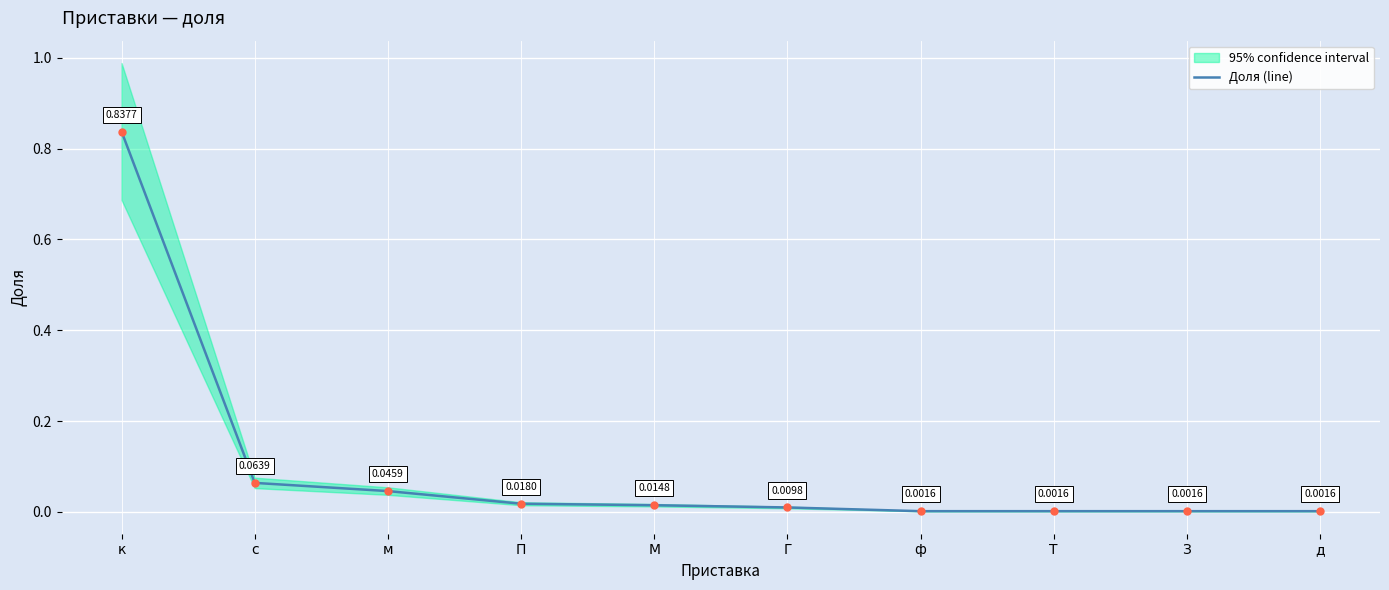

Is it true that the value at ф is 0.0?

False